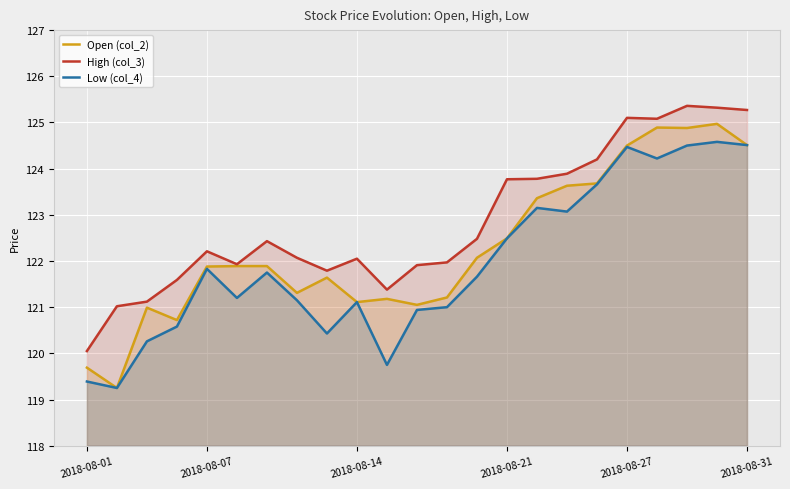

At which label does High (col_3) reach its minimum?

2018-08-01